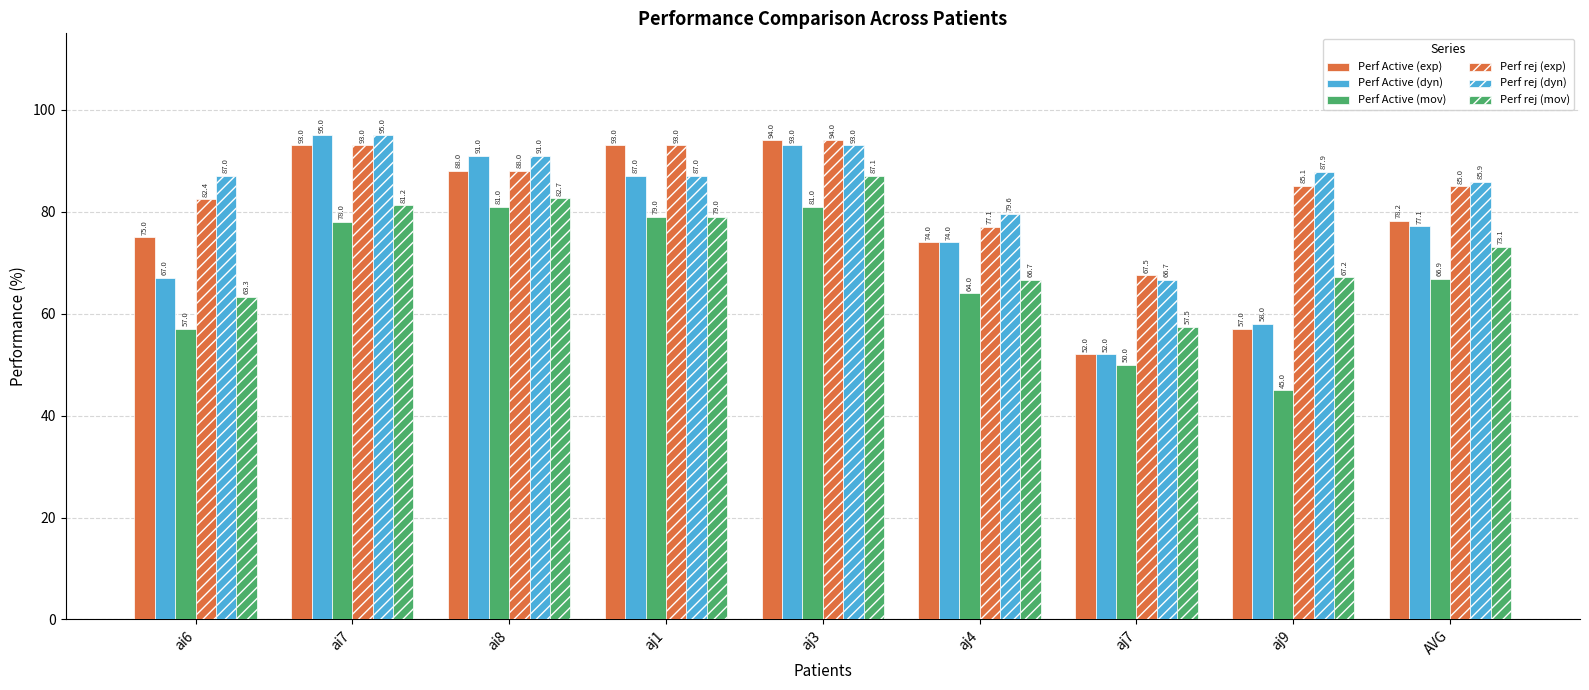

How many groups of bars are there?

9